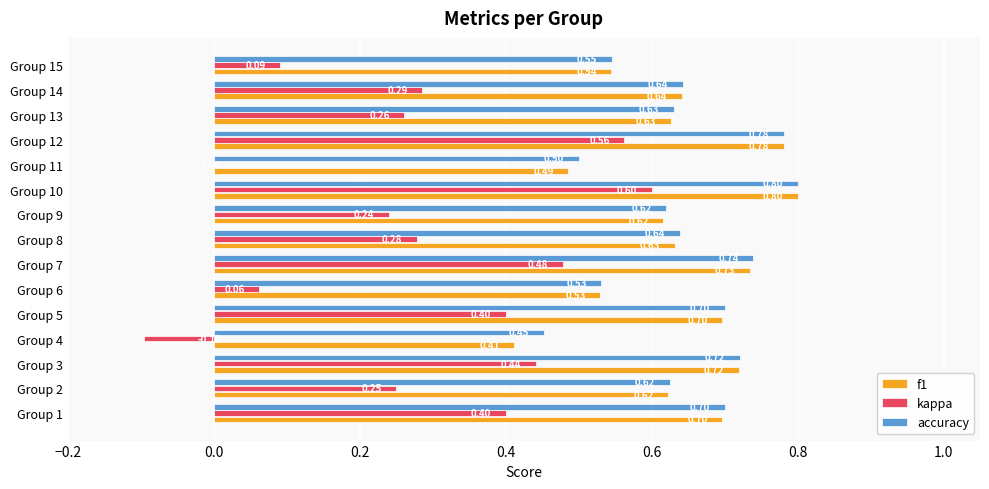

Is the value of accuracy at Group 10 greater than the value of kappa at Group 9?

Yes